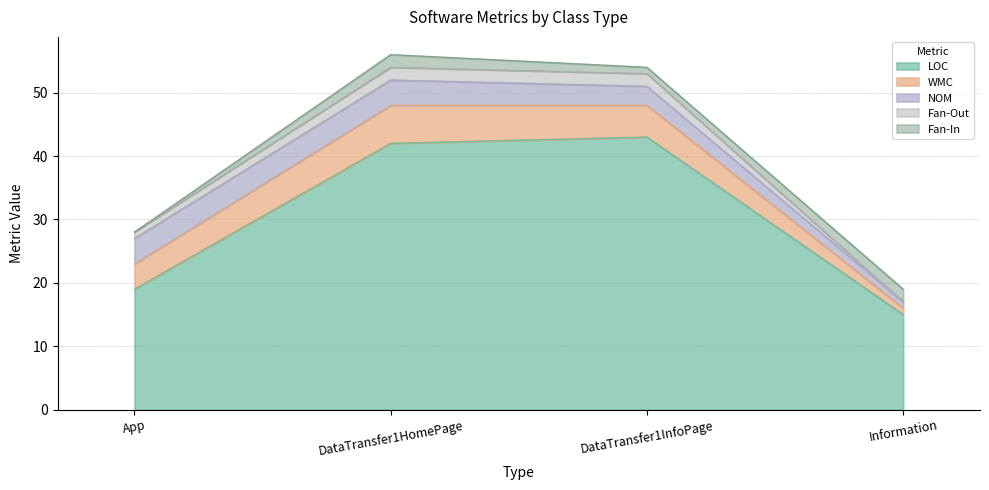

Reading left to right, extract all data points from this chart.

LOC: App=19	DataTransfer1HomePage=42	DataTransfer1InfoPage=43	Information=15
WMC: App=4	DataTransfer1HomePage=6	DataTransfer1InfoPage=5	Information=1
NOM: App=4	DataTransfer1HomePage=4	DataTransfer1InfoPage=3	Information=1
Fan-Out: App=1	DataTransfer1HomePage=2	DataTransfer1InfoPage=2	Information=0
Fan-In: App=0	DataTransfer1HomePage=2	DataTransfer1InfoPage=1	Information=2